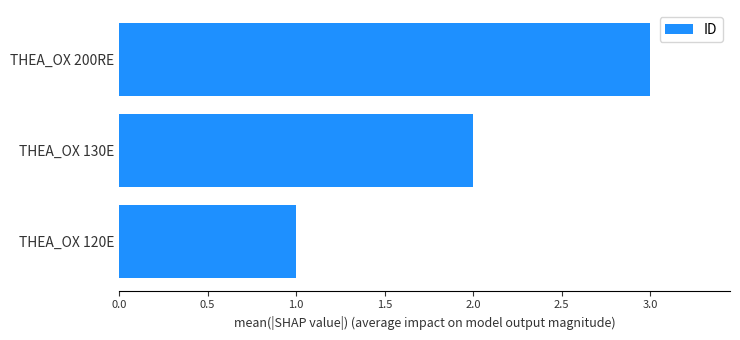

What is the change in value from THEA_OX 130E to THEA_OX 200RE?

+1